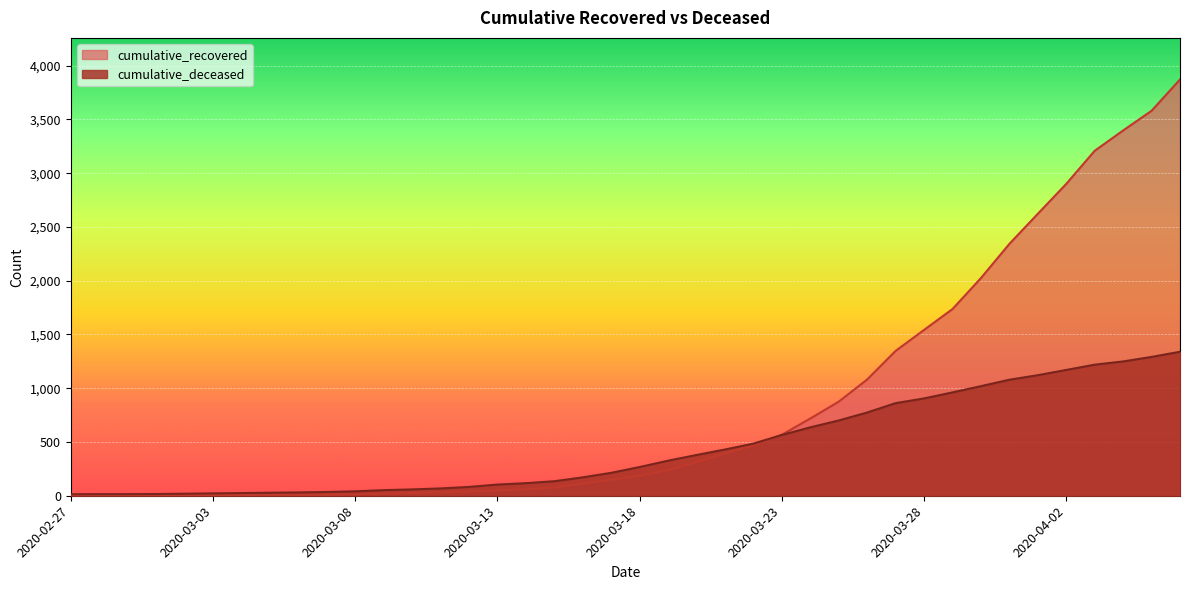

At which label does cumulative_recovered first exceed 186?

2020-03-19